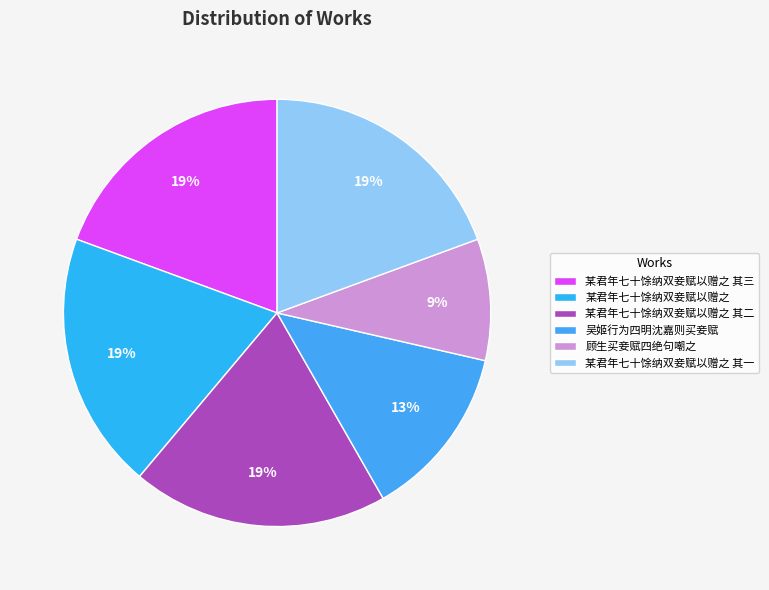

Is it true that 某君年七十馀纳双妾赋以赠之 其二 is 14% of the pie?

False